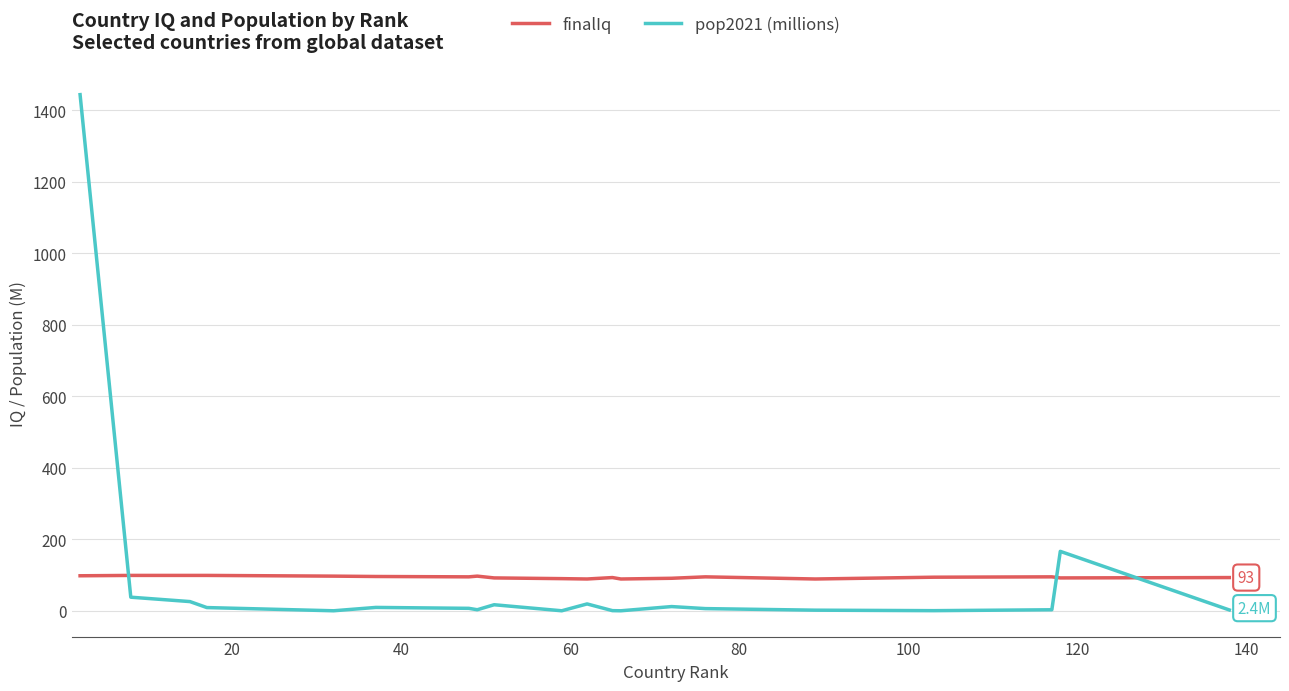

Which series ends up on top after the final intersection of pop2021 (millions) and finalIq?

finalIq